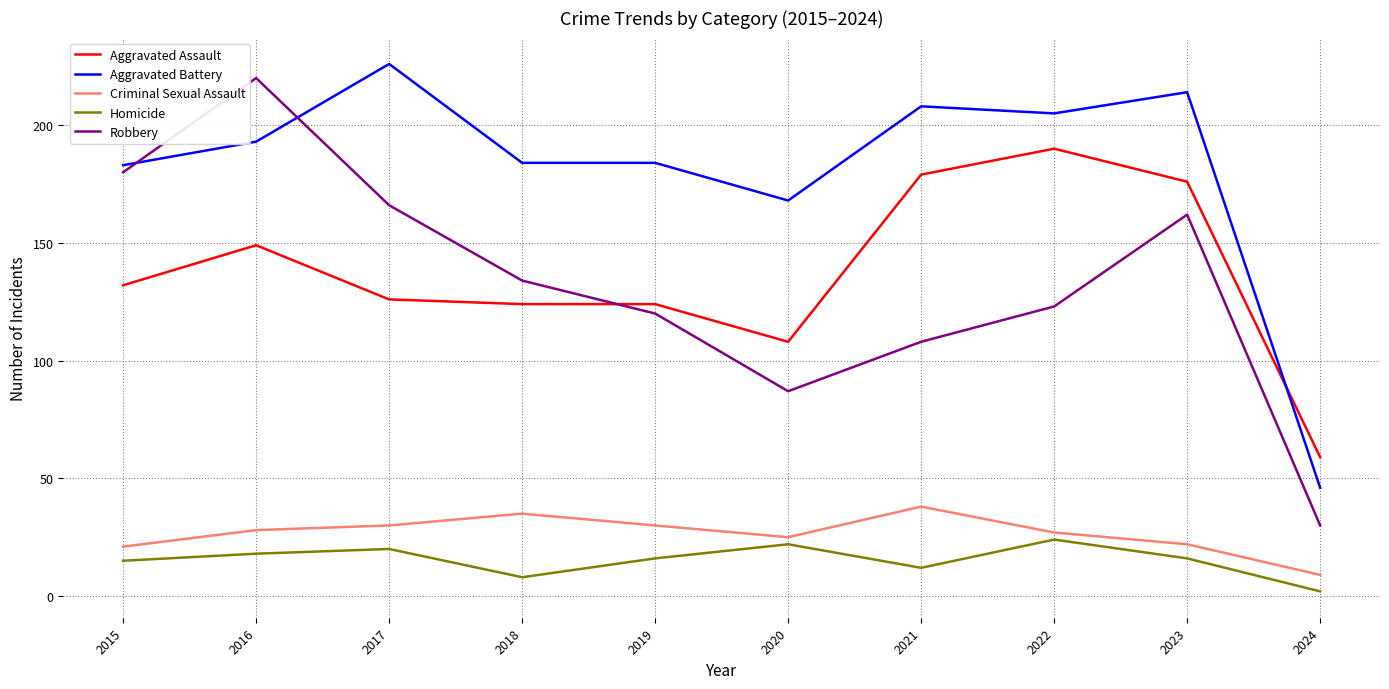

What is the total value across all series at 2019?

474